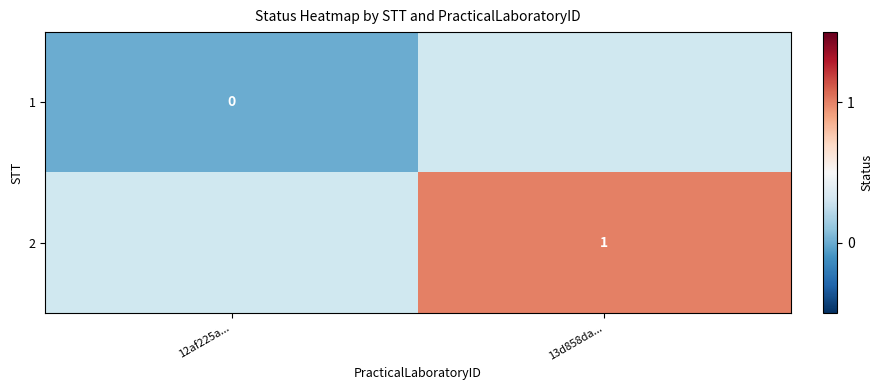

Between 12af225a... and 13d858da..., which is larger?

13d858da...